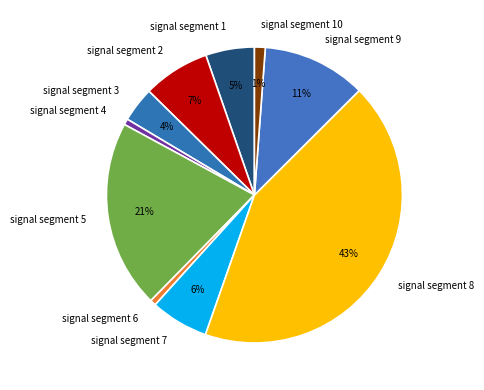

To the nearest percent, what is the difference between the largest and smallest slice percentages?

42%